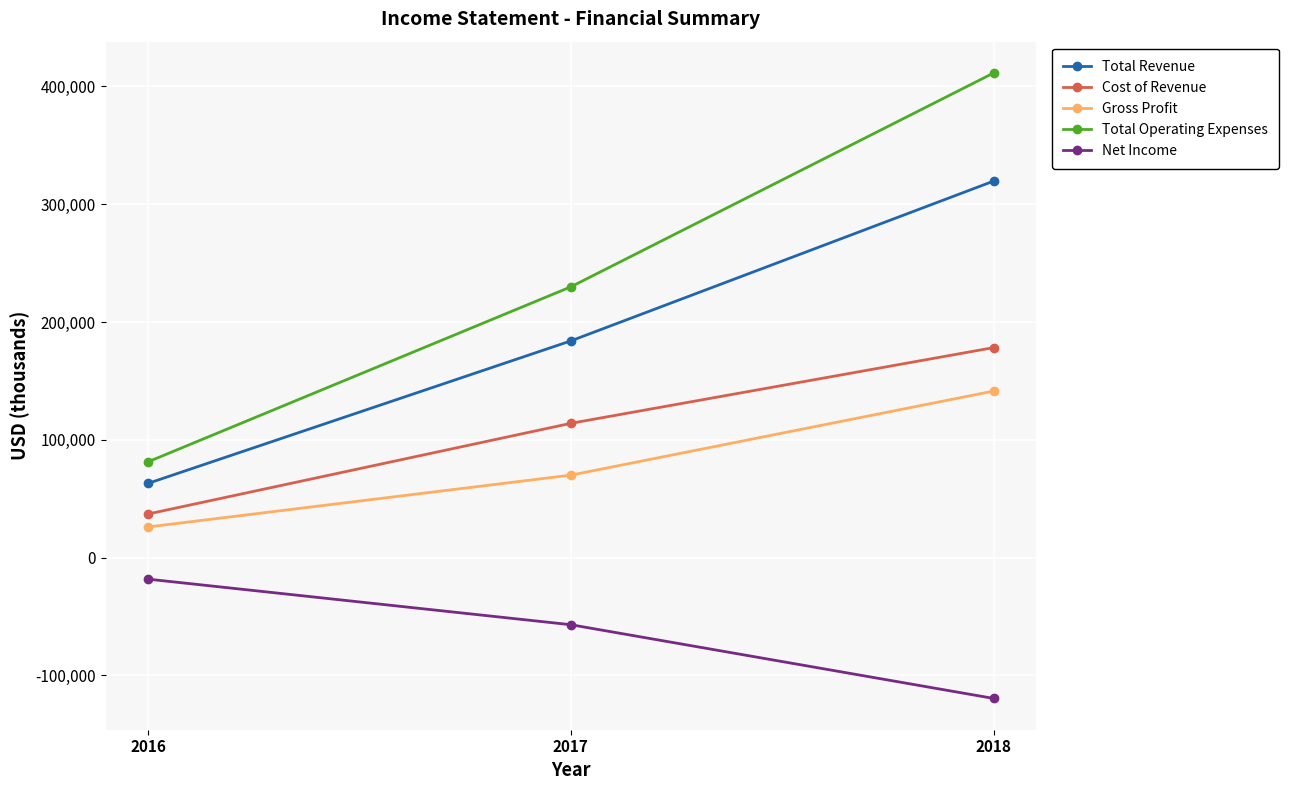

How many data points in Cost of Revenue are less than 114000?

1